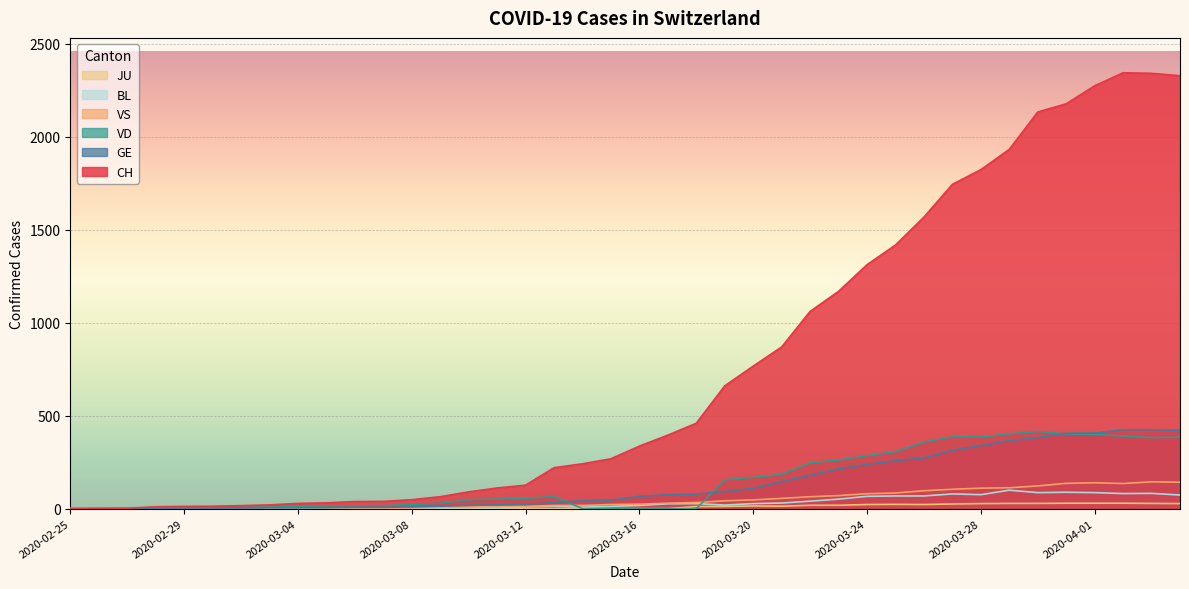

Reading left to right, extract all data points from this chart.

CH: 0	1	2	10	12	13	16	20	28	31	38	39	48	64	90	111	126	220	241	268	336	395	459	660	766	869	1060	1168	1311	1417	1567	1743	1822	1931	2132	2176	2273	2343	2340	2327
GE: 0	1	1	2	3	3	3	4	4	5	7	7	9	13	18	20	23	33	43	46	66	75	78	92	109	145	179	214	238	258	272	313	339	365	382	405	406	424	424	421
VD: 0	0	0	4	4	4	6	8	11	14	15	16	22	29	48	51	55	65	0	0	0	0	0	155	168	184	246	261	285	306	358	386	385	402	415	401	399	390	382	384
VS: 0	0	0	3	3	4	4	5	6	3	3	0	3	7	8	11	12	17	17	22	24	29	33	42	47	55	64	70	80	84	96	104	110	112	122	136	139	135	144	142
BL: 0	0	0	0	1	1	1	1	1	1	4	4	4	4	5	3	9	12	8	12	17	26	27	19	27	30	40	51	66	68	68	79	75	99	86	88	86	81	82	73
JU: 0	0	0	0	0	0	0	0	0	0	0	0	0	0	0	0	0	0	0	0	0	0	11	12	14	13	18	18	22	23	22	25	27	28	28	29	29	29	28	27